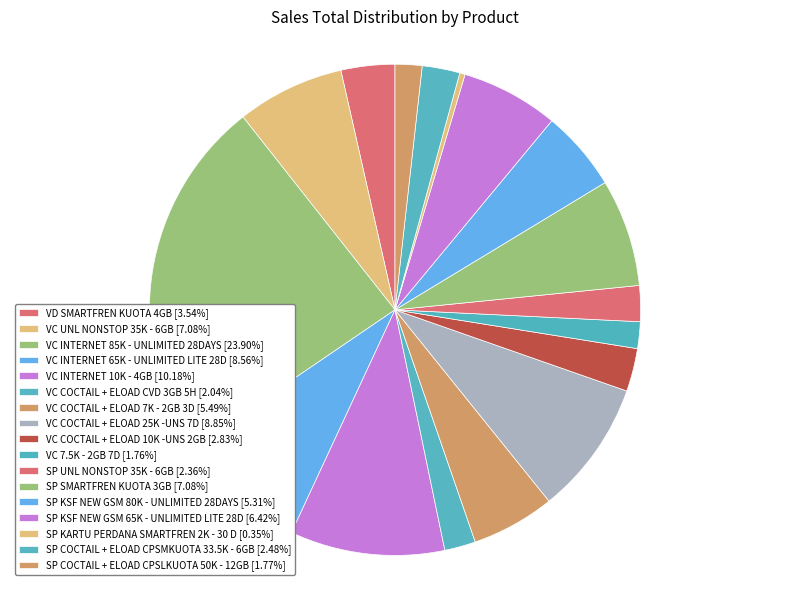

Which category has the smallest portion of the pie?

SP KARTU PERDANA SMARTFREN 2K - 30 D